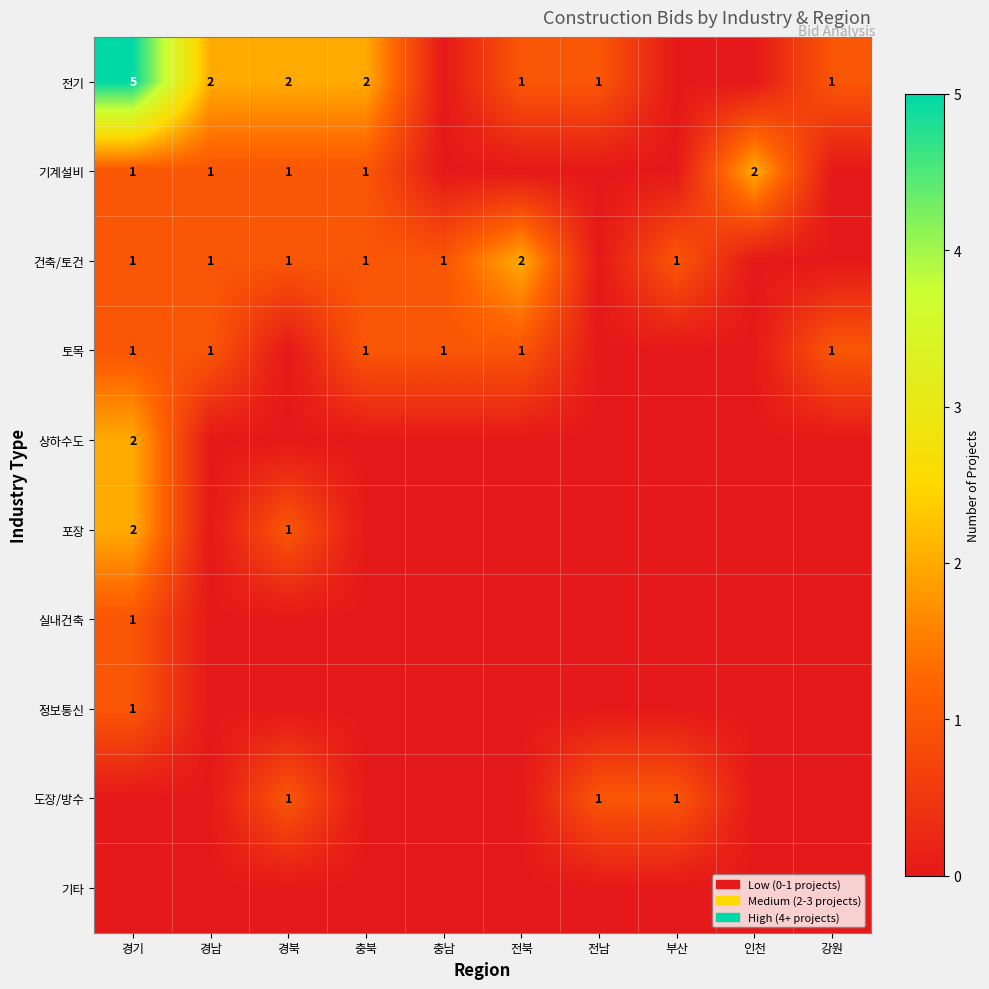

Count the number of categories in the chart.

10